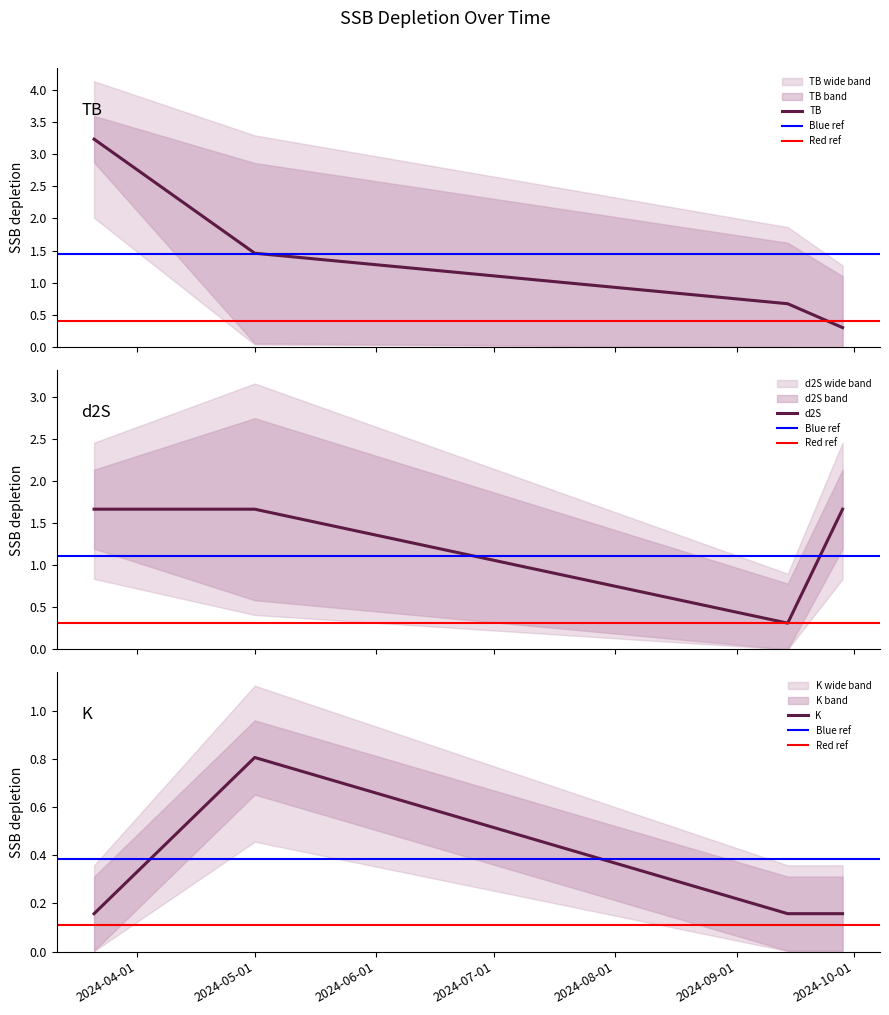

True or false: d2S has a value of 1.7 at 2024-09-28.

True